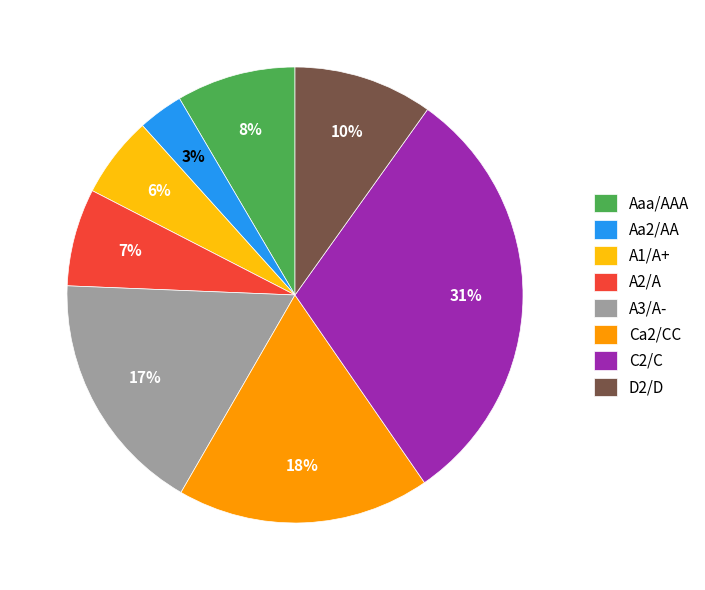

To the nearest percent, what is the average slice percentage?

12%